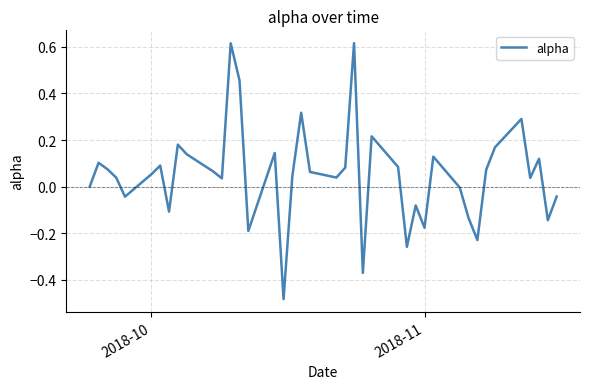

What is the difference between the maximum and minimum values?

1.1